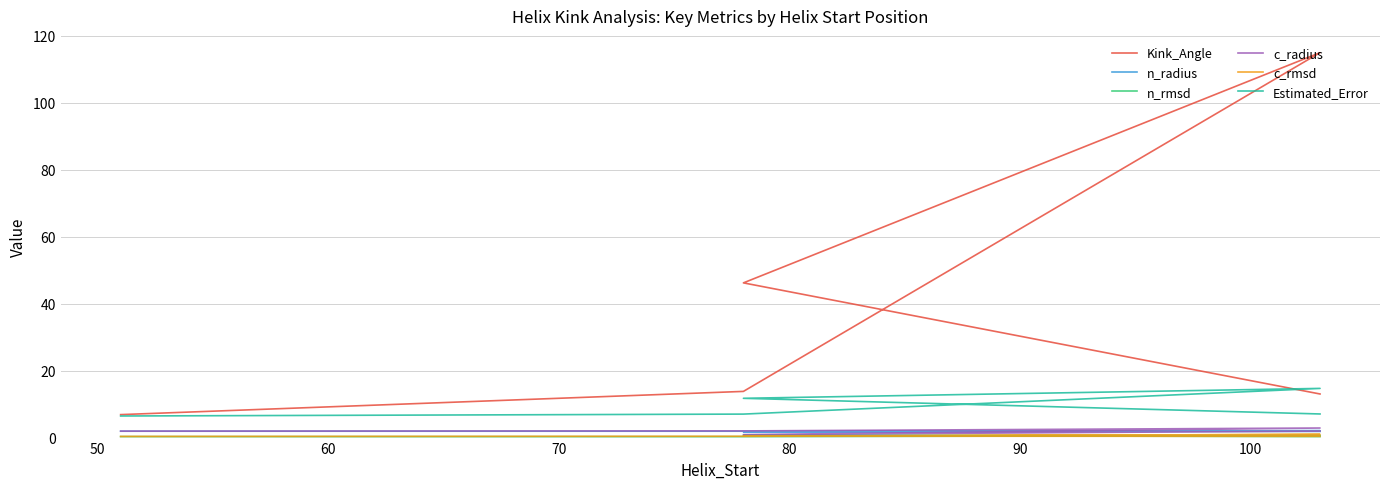

What is the highest value of the c_radius series?

2.9